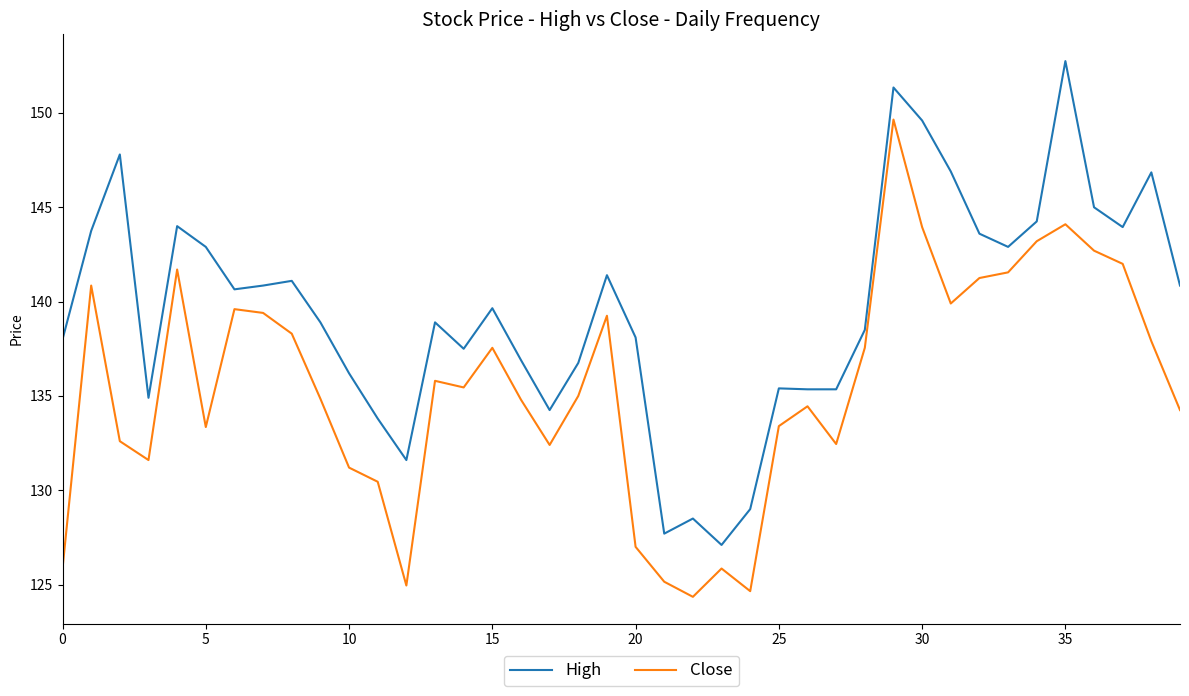

Rank the series by their maximum value, from highest to lowest.

High, Close